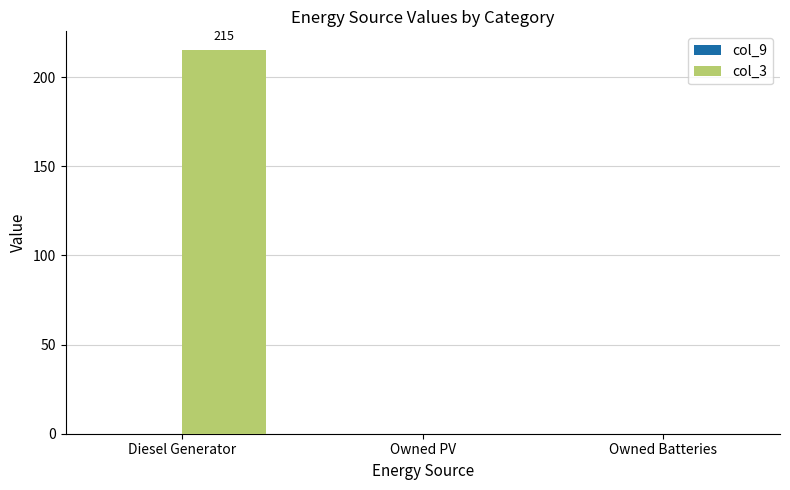

The chart shows a value of 0 at Owned PV. True or false?

True